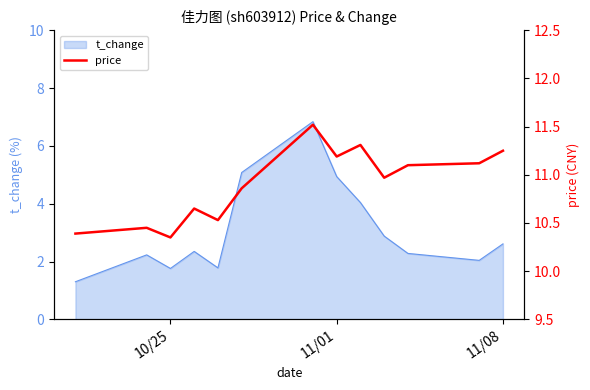

What is the minimum value shown in the chart?

10.3